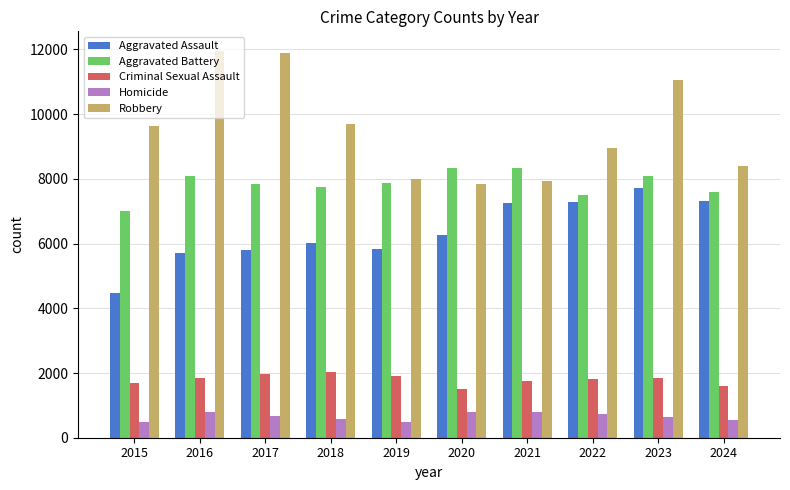

Which series has the widest spread of values?

Robbery